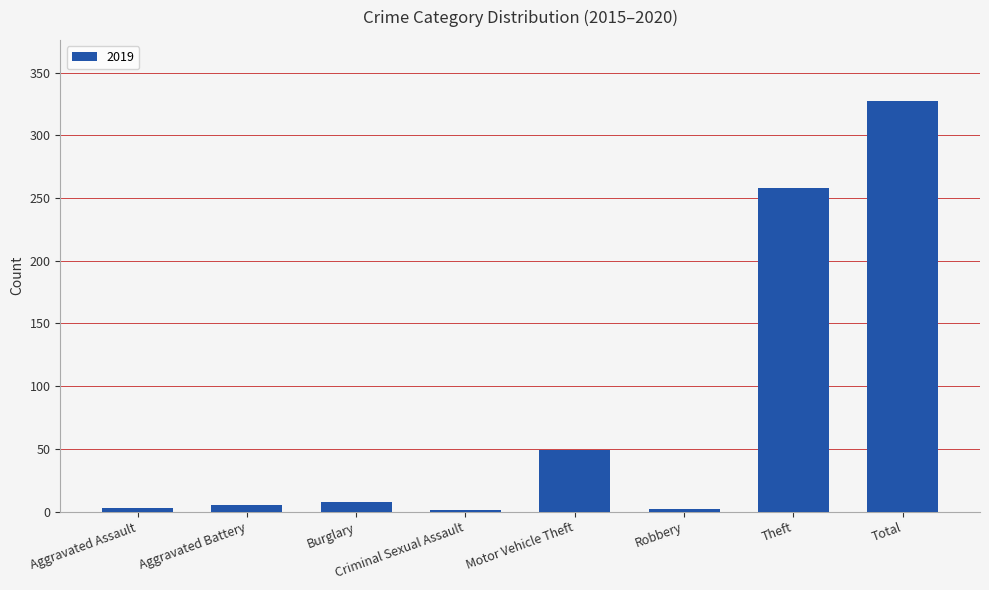

Which has a higher value, Aggravated Battery or Motor Vehicle Theft?

Motor Vehicle Theft